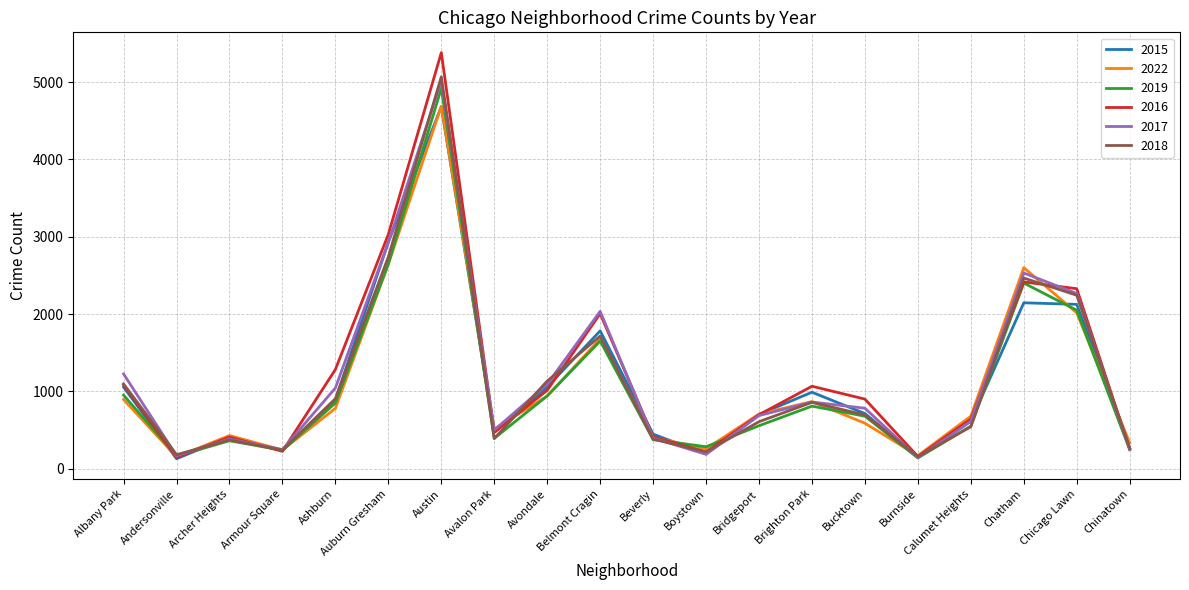

What are all the series names shown in the legend?

2015, 2022, 2019, 2016, 2017, 2018